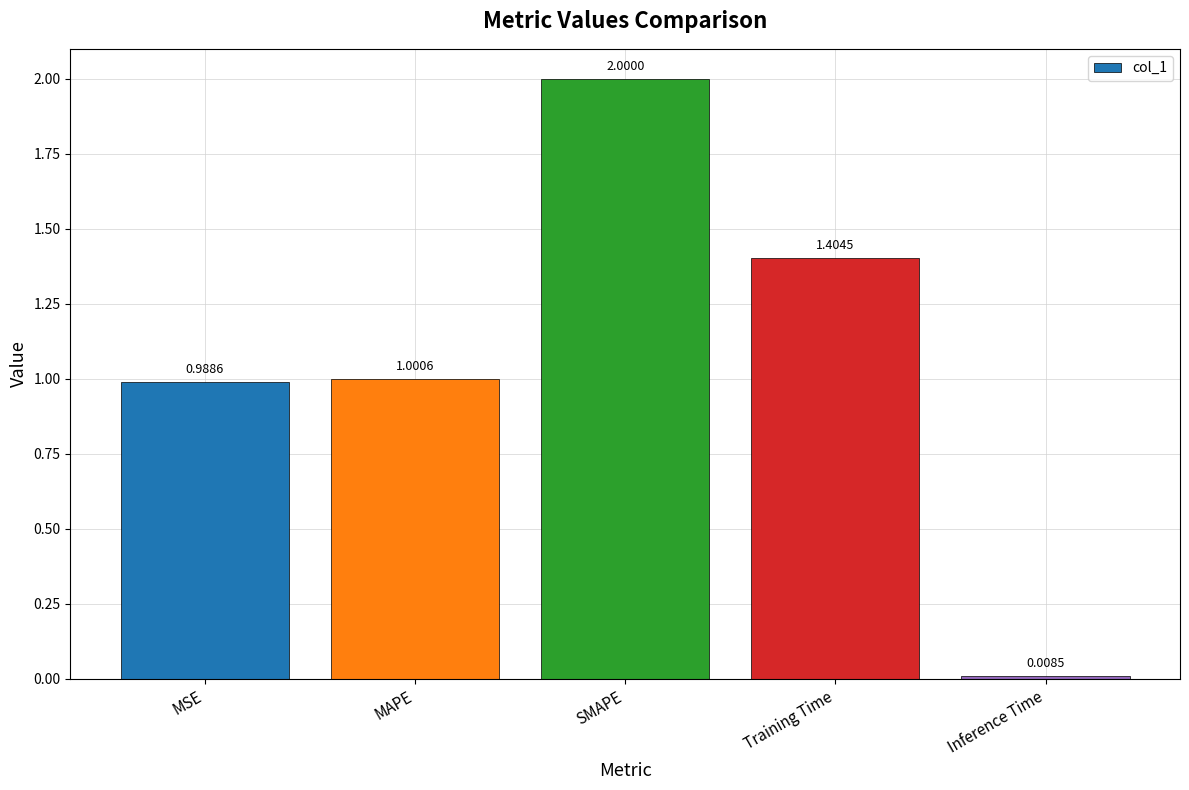

List the labels in order of value, largest first.

SMAPE, Training Time, MAPE, MSE, Inference Time